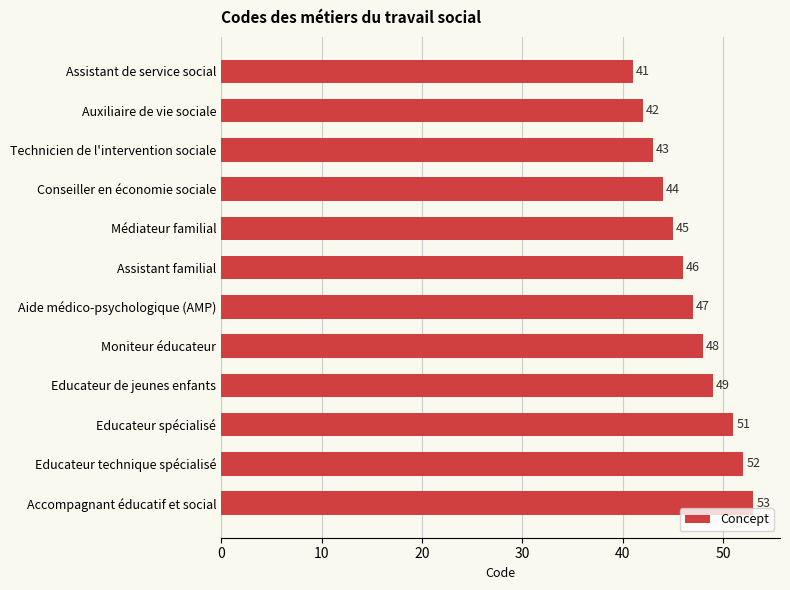

Reading bottom to top, extract all data points from this chart.

53	52	51	49	48	47	46	45	44	43	42	41